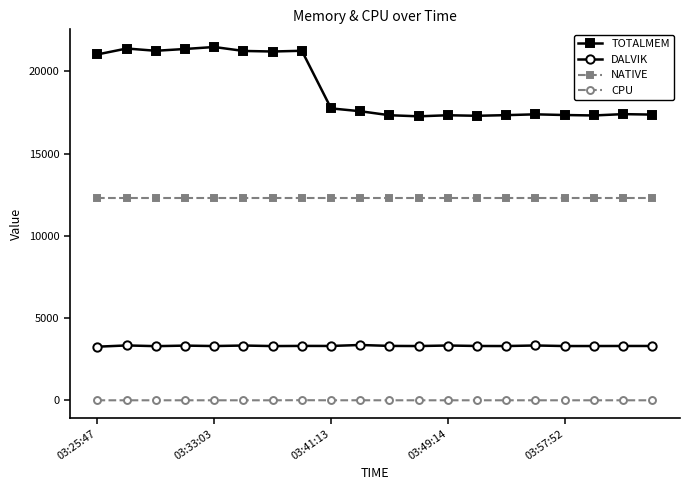

What is the minimum value for TOTALMEM?

17262.0